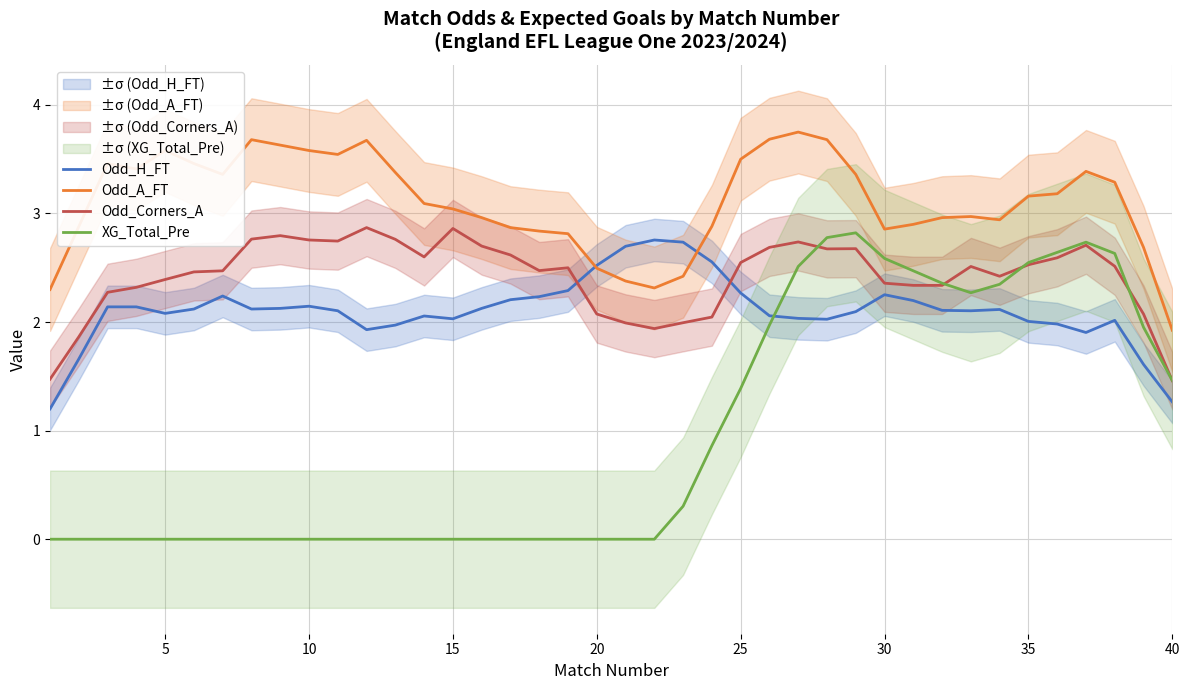

In Odd_H_FT, how many points are lower than both neighbors (excluding endpoints)?

7